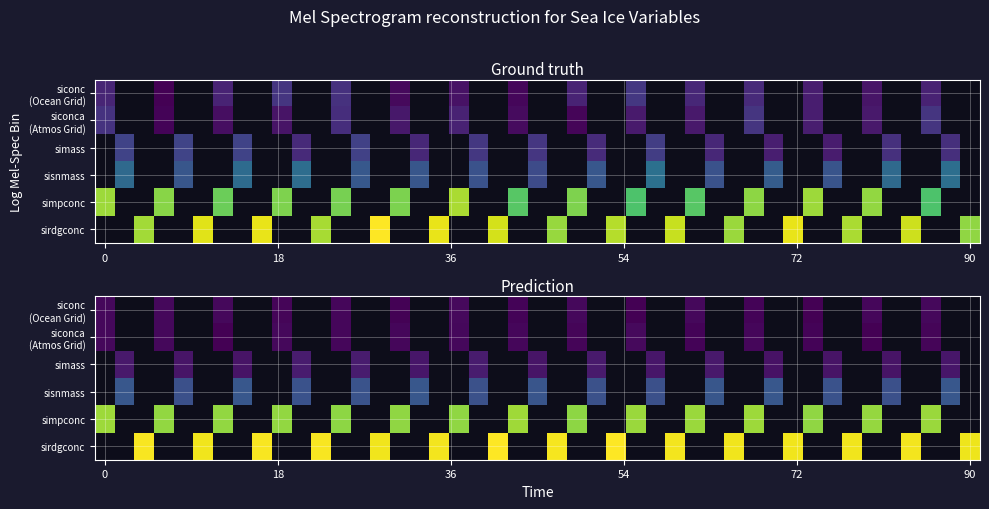

Where does the data first go above 10?

4